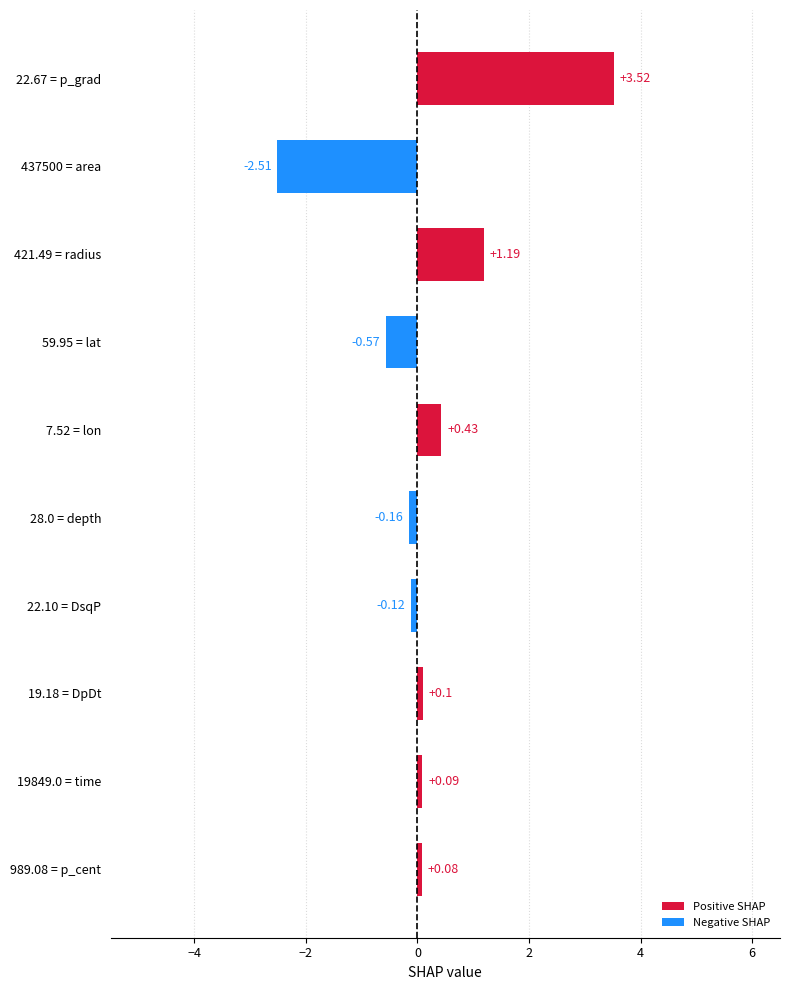

How many bars are there in total?

10